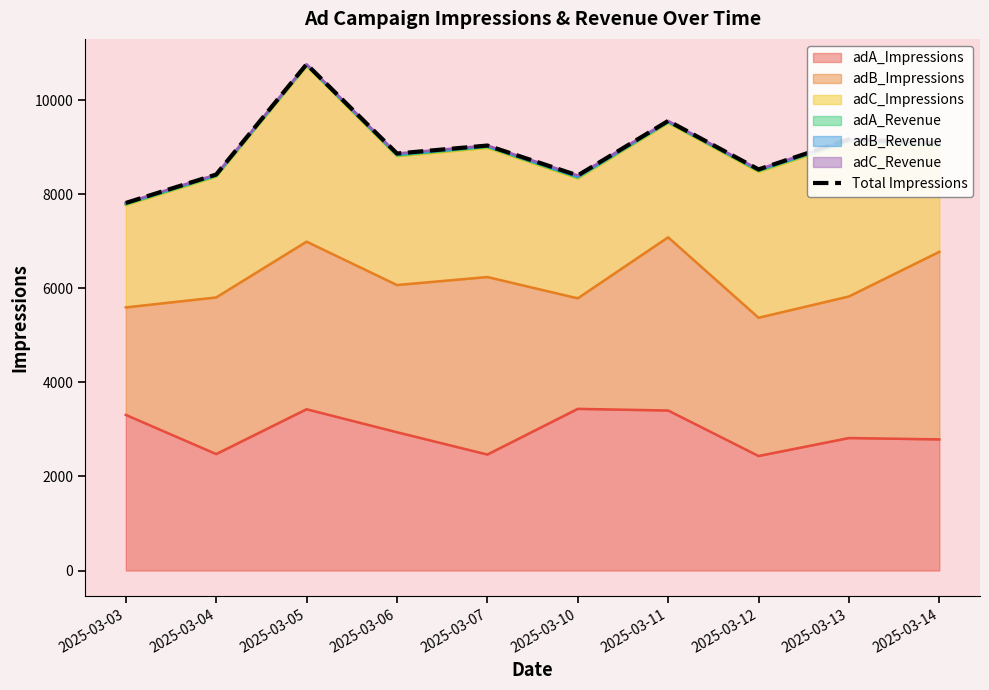

Approximately how many times larger is the value at 2025-03-07 compared to 2025-03-04?

1.1